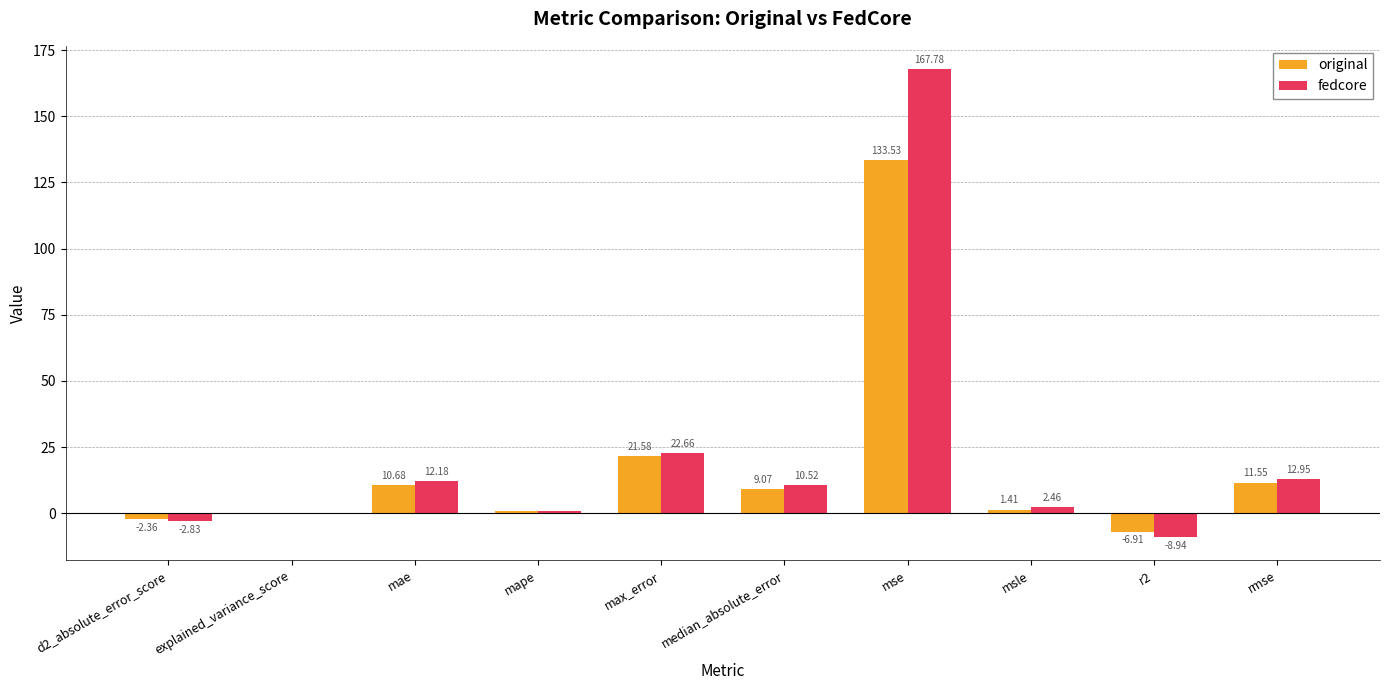

At which label is fedcore closest to 79?

max_error